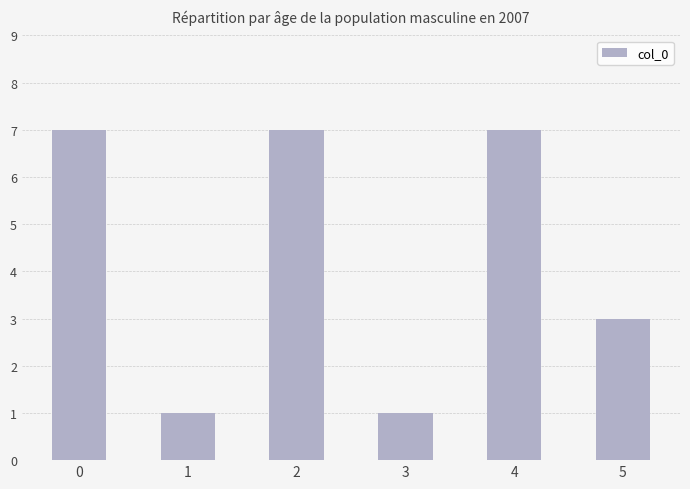

The chart shows a value of 4 at 5. True or false?

False